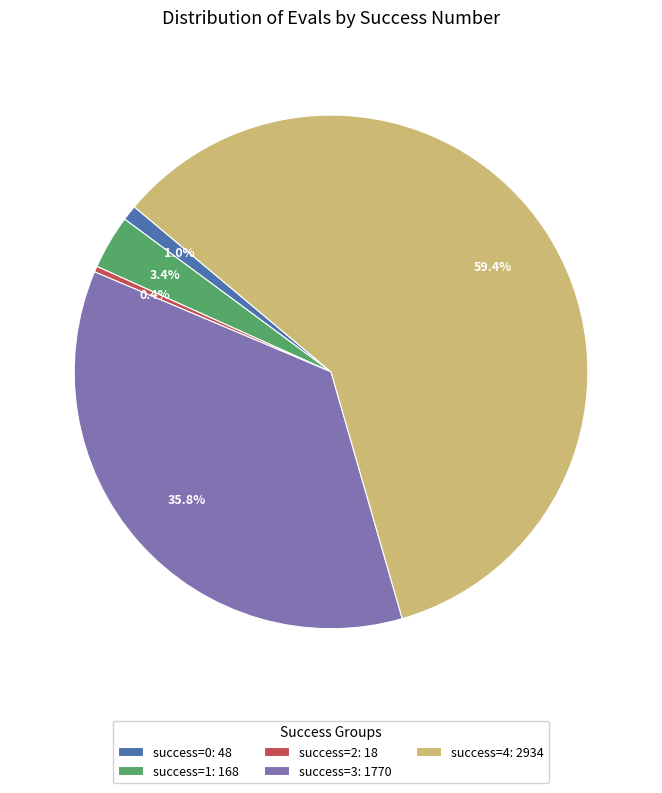

Rank the categories by value from lowest to highest.

success=2: 18, success=0: 48, success=1: 168, success=3: 1770, success=4: 2934